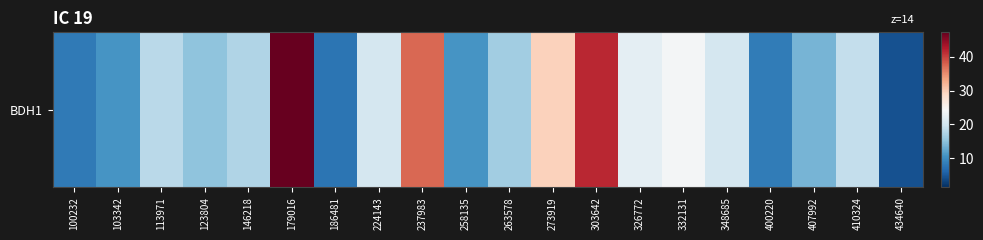

Reading right to left, list all the values displayed in this chart.

4.4	18.9	13.7	8.2	20.3	23.9	22.1	41.6	29.6	16.3	10.8	37.5	20.3	7.6	47.3	17.4	15.2	18.2	10.8	8.2